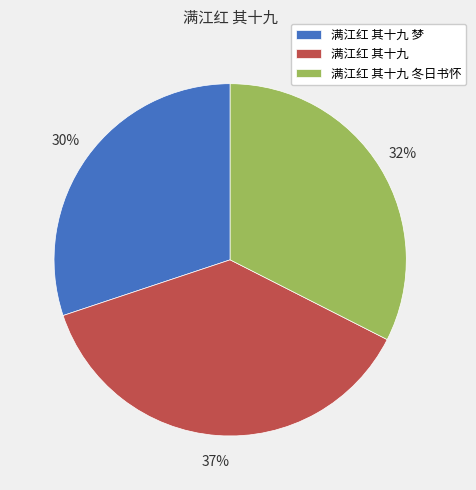

Rank the categories by value from highest to lowest.

满江红 其十九, 满江红 其十九 冬日书怀, 满江红 其十九 梦